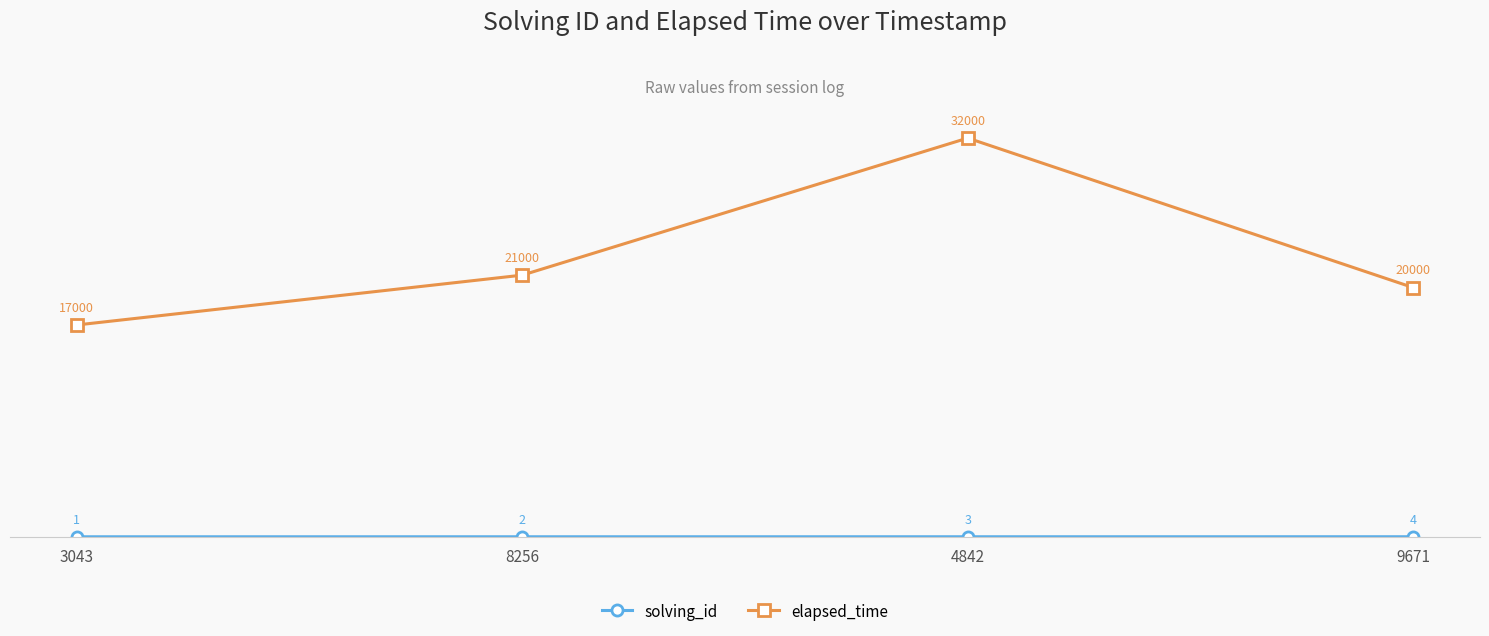

Which series has the widest spread of values?

elapsed_time